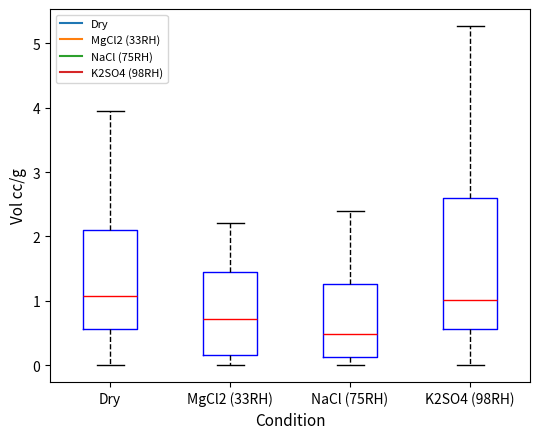

Where does the lower whisker of the box for K2SO4 (98RH) end on the y-axis? The values are not printed on the chart, so give them approximately, as read against the axis.

0.0